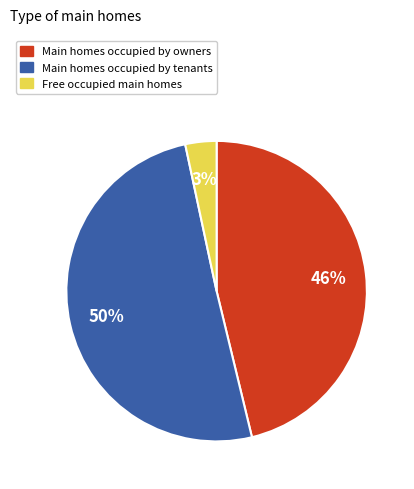

To the nearest percent, what is the difference between the largest and smallest slice percentages?

47%